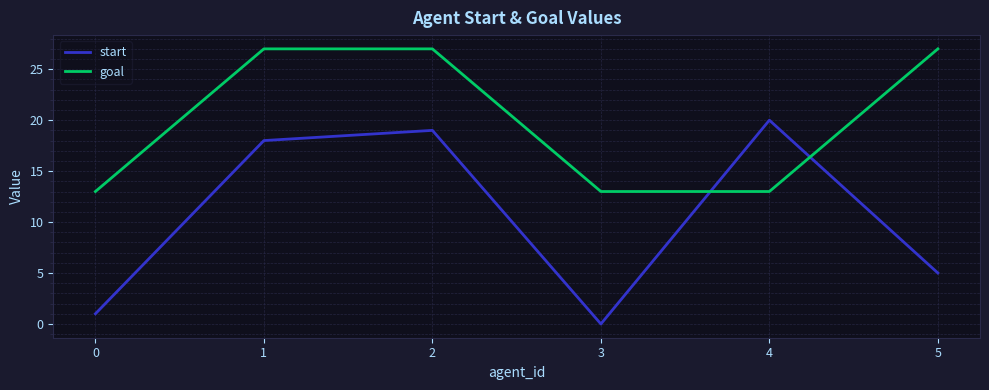

What is the spread (max minus min) of values at 4?

7